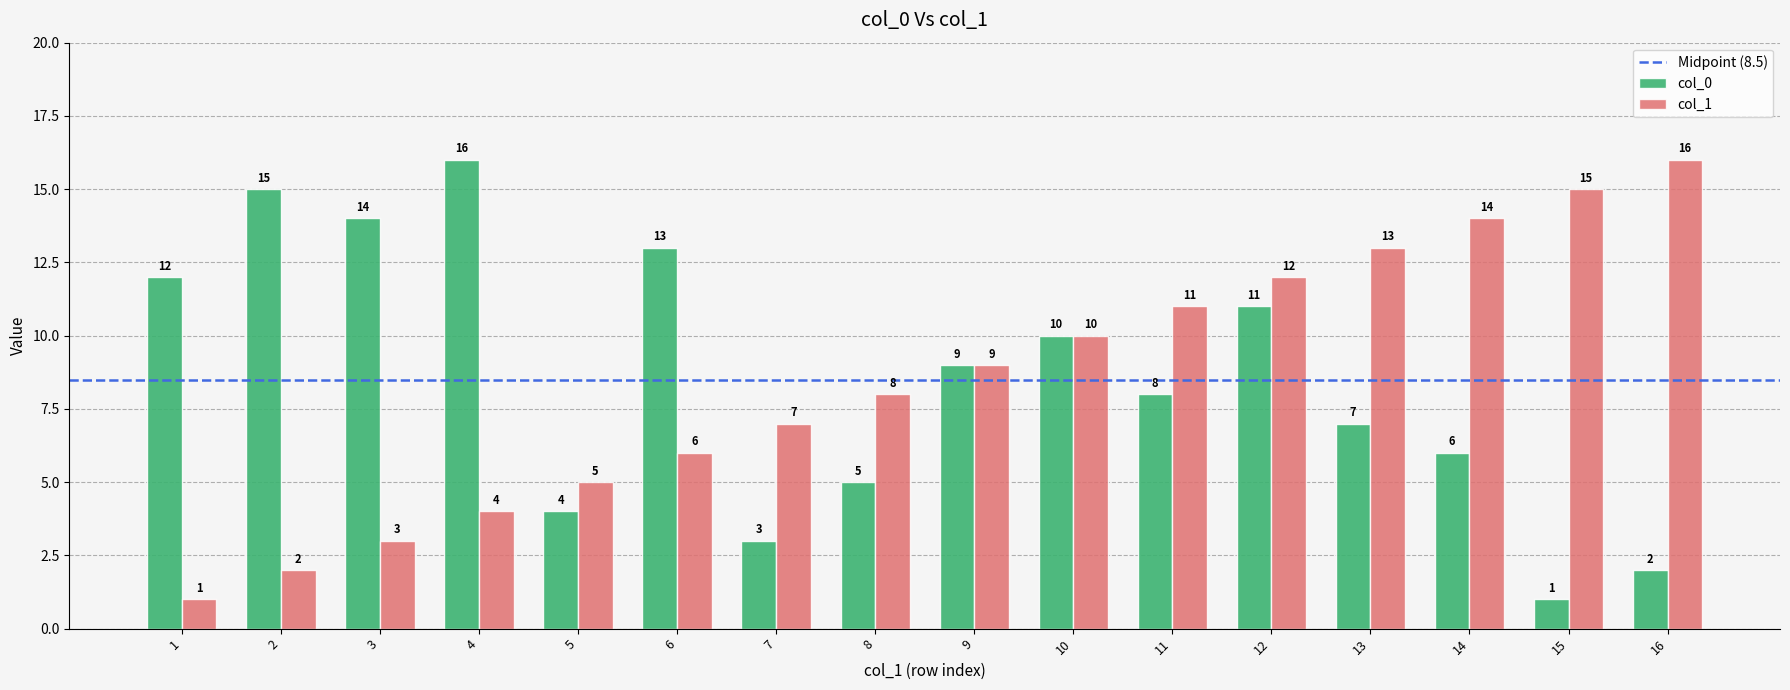

List the labels in order of col_1 value, smallest first.

1, 2, 3, 4, 5, 6, 7, 8, 9, 10, 11, 12, 13, 14, 15, 16